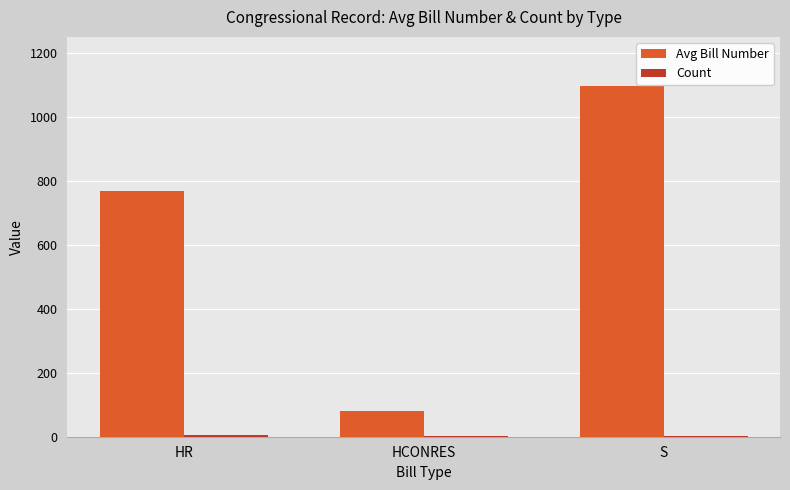

What is the spread (max minus min) of values at S?

1095.0